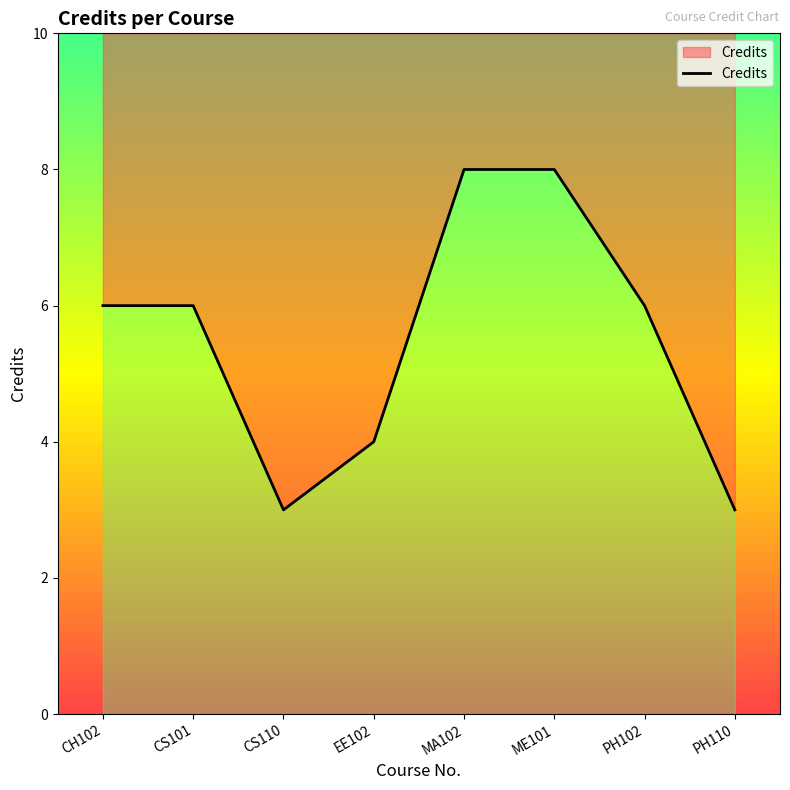

What is the label of the 7th point from the left?

PH102